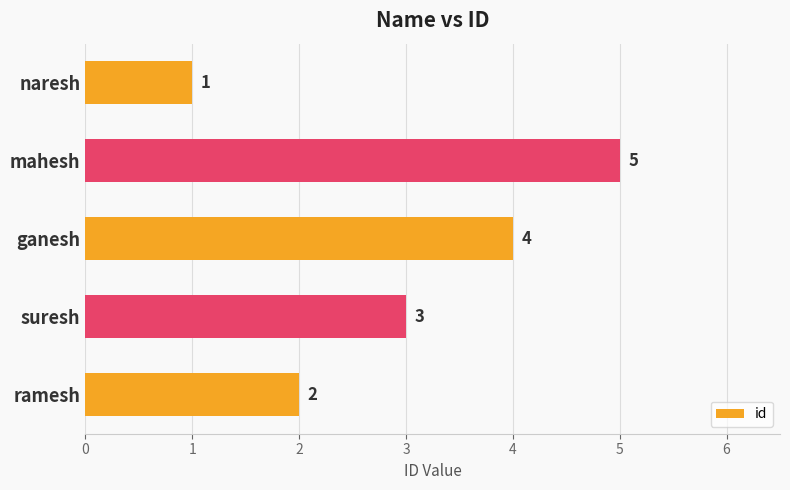

List the labels in order of value, largest first.

mahesh, ganesh, suresh, ramesh, naresh